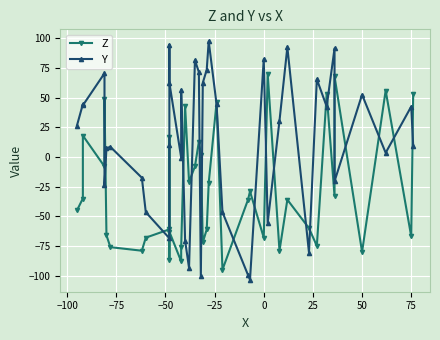

How many negative values does the Z series have?

28